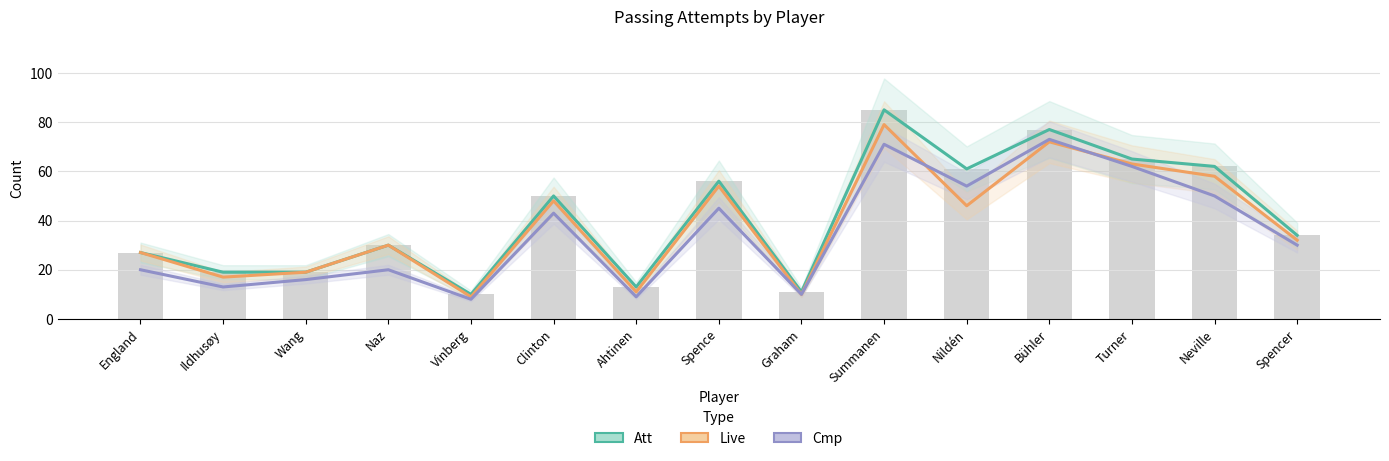

How many data points in Cmp are above 30?

7